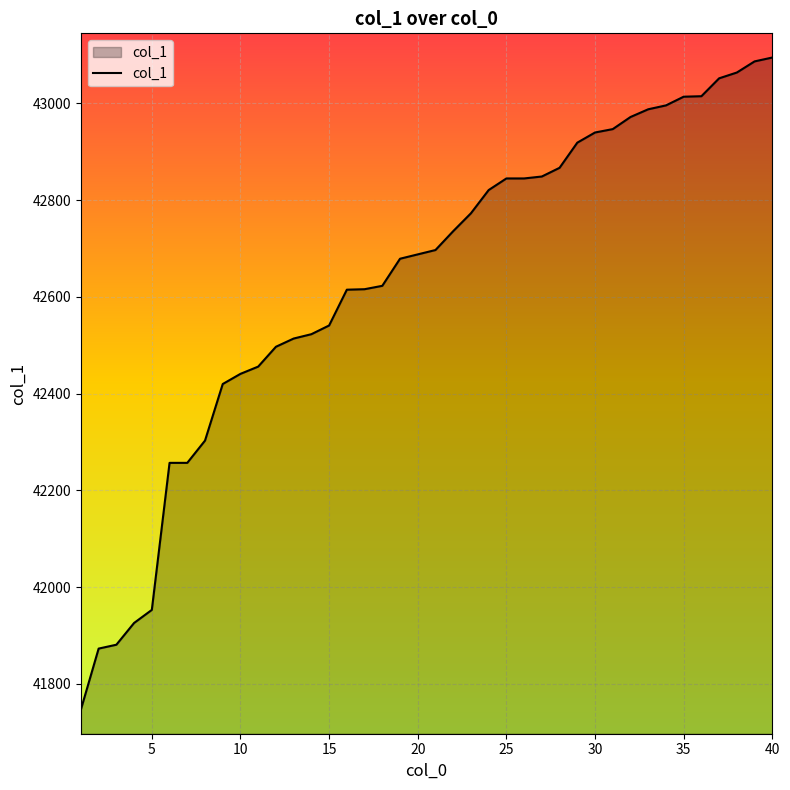

What is the minimum value shown in the chart?

41747